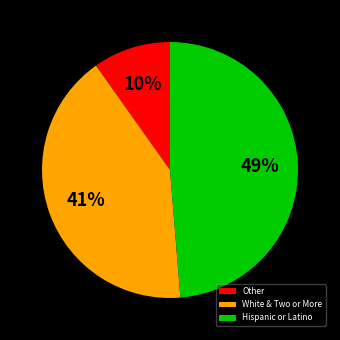

What is the largest slice in the pie chart?

Hispanic or Latino